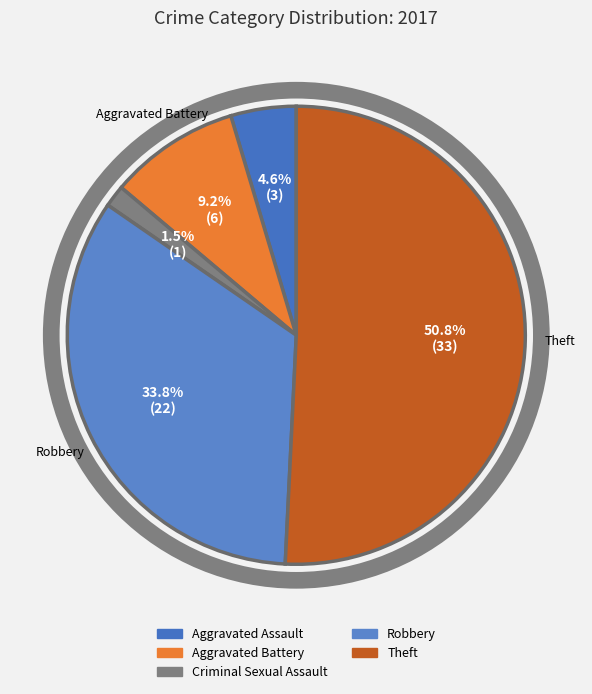

Is there any slice that represents more than half of the pie?

Yes